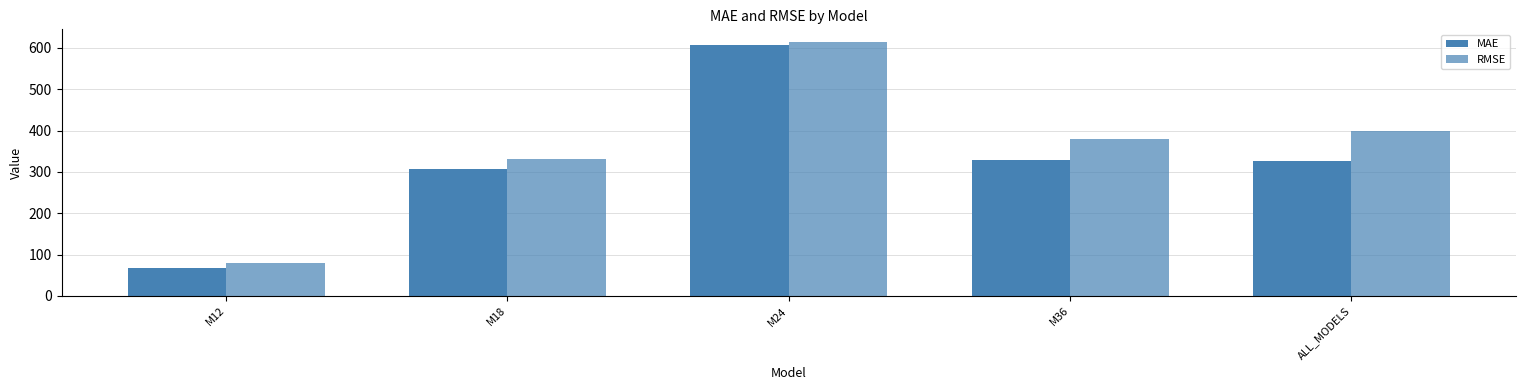

How many categories are shown in the chart?

5